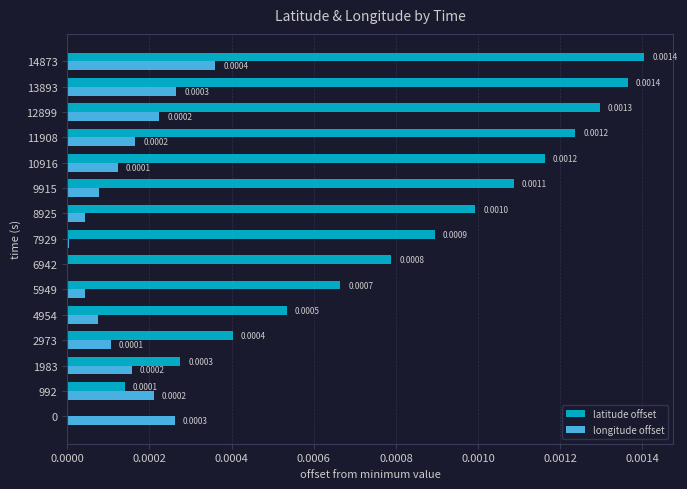

At which category is the sum across all series the highest?

14873